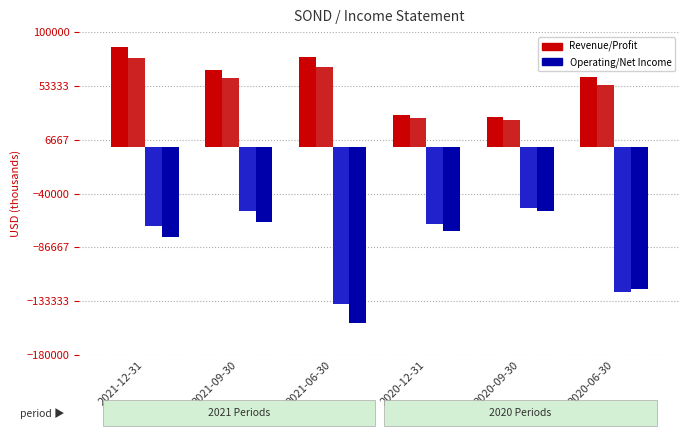

What is the total value across all series at 2021-12-31?

18800